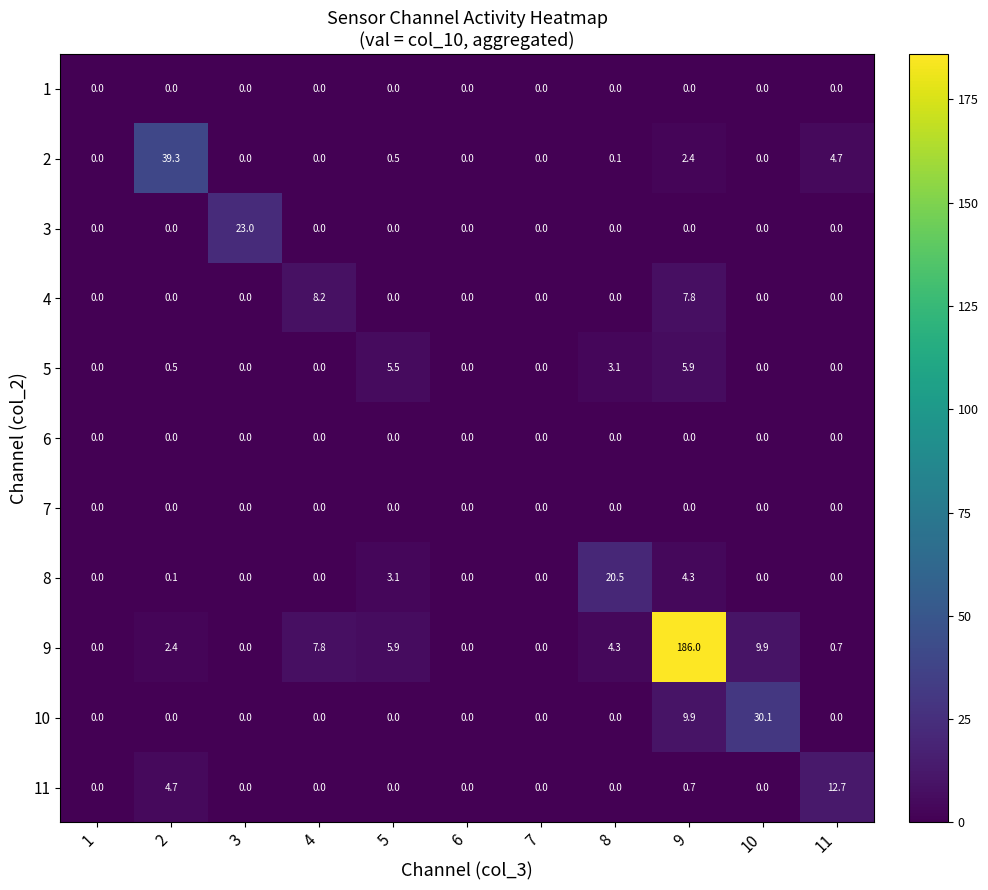

What is the maximum value for 11?

12.7